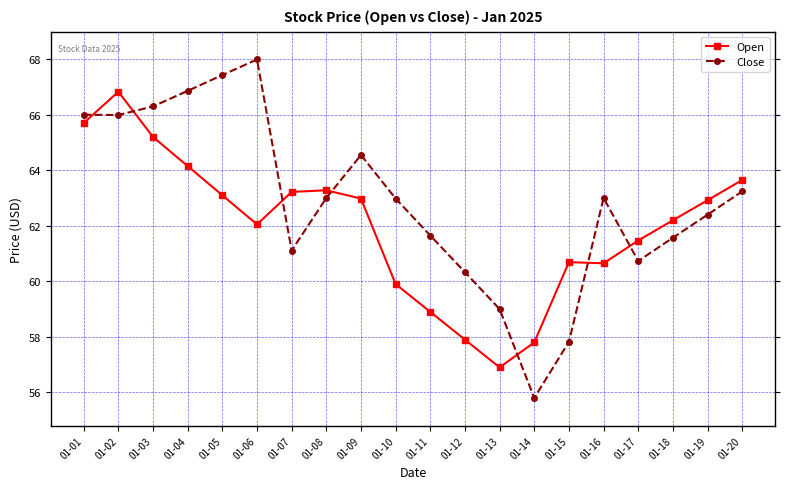

Rank the series by their maximum value, from lowest to highest.

Open, Close